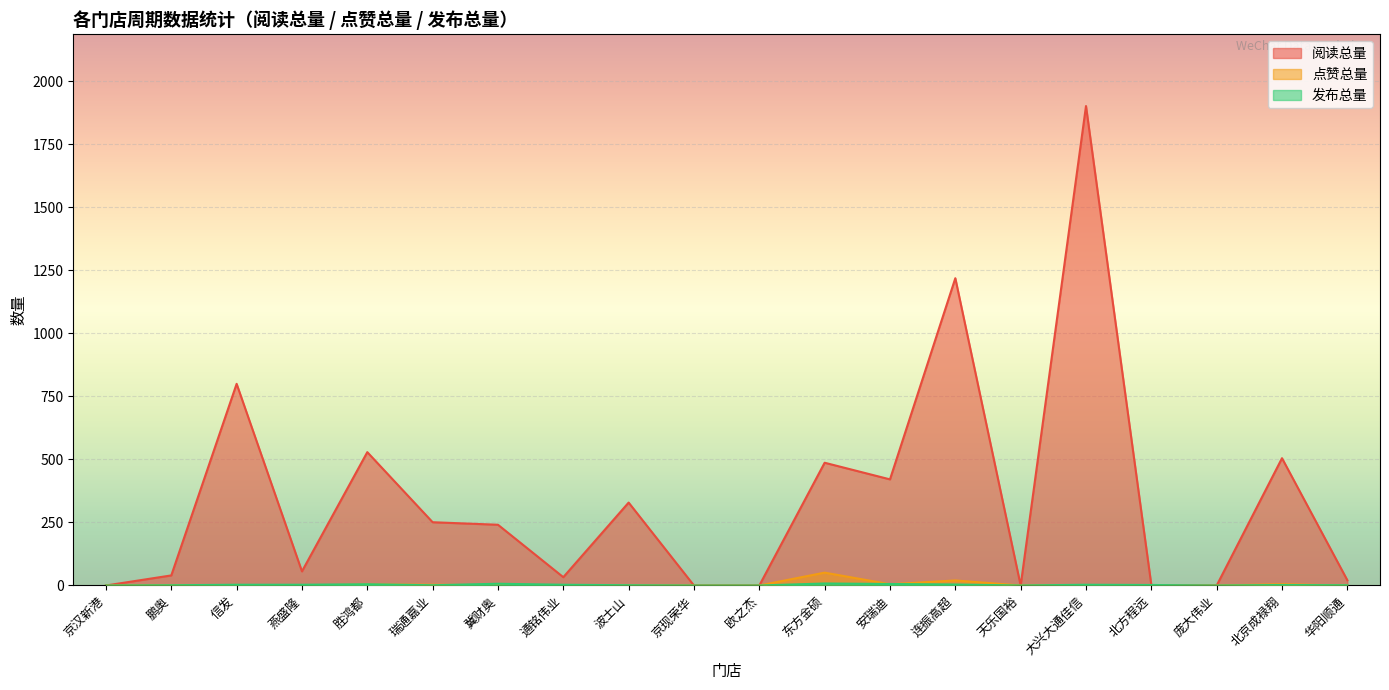

How many interior local peaks does the 阅读总量 series have?

7